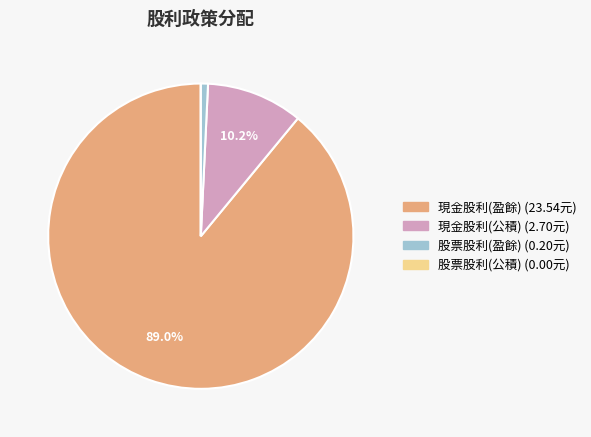

Is there a majority slice in this chart?

Yes